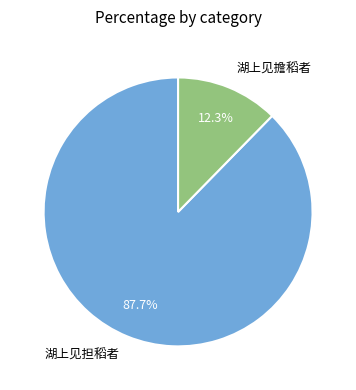

What is the smallest slice in the pie chart?

湖上见擔稻者